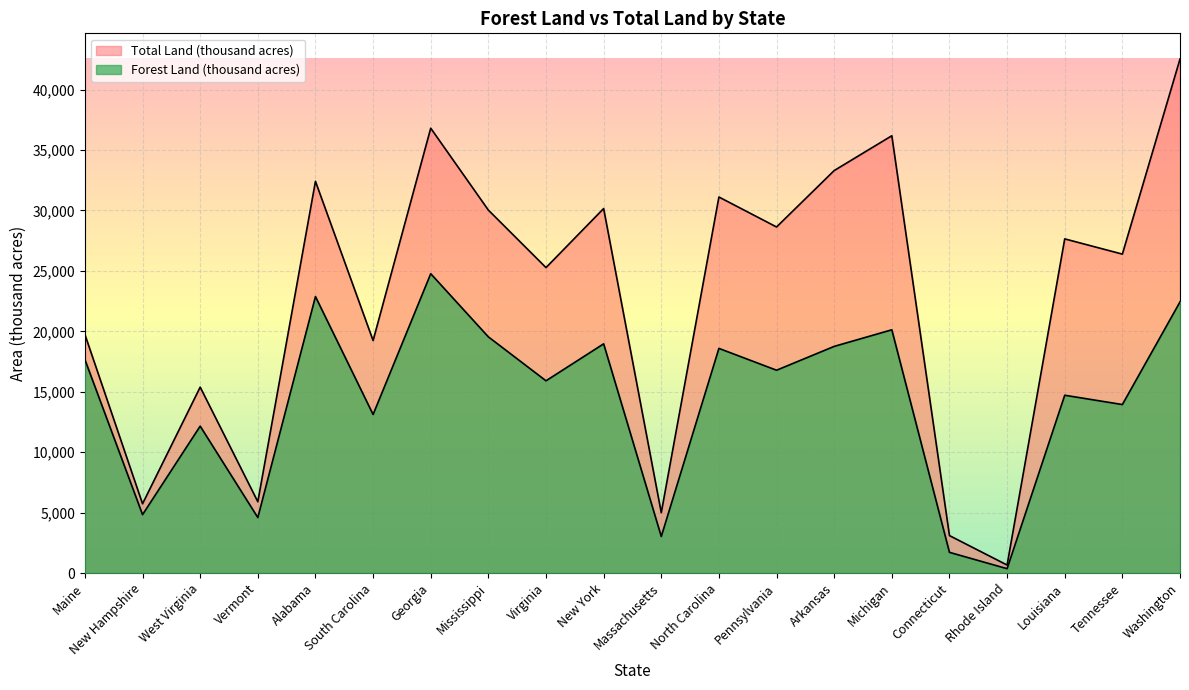

At which label is Forest Land (thousand acres) closest to 12564?

West Virginia